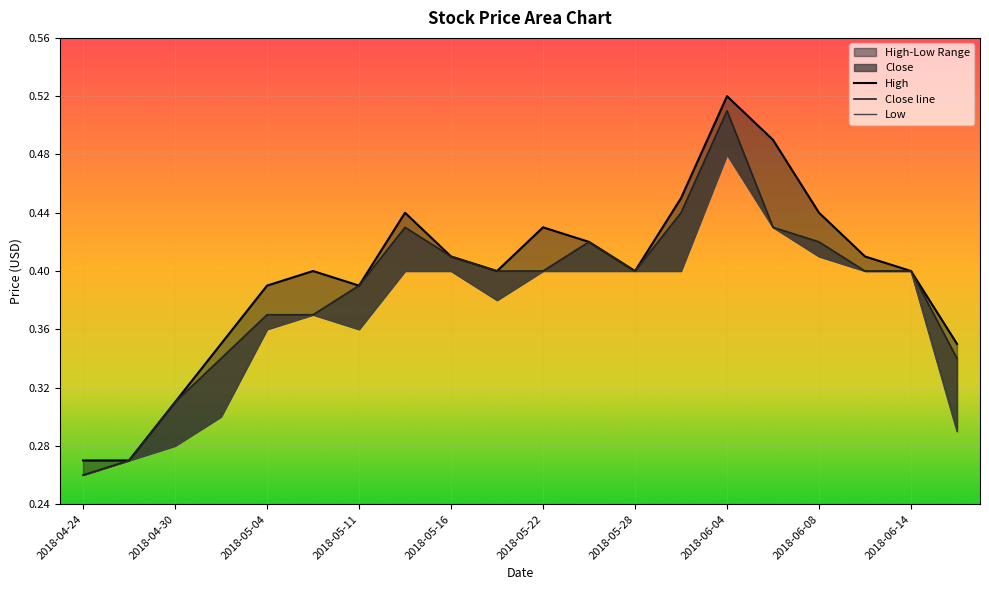

Where is the first local maximum for Close?

2018-05-14